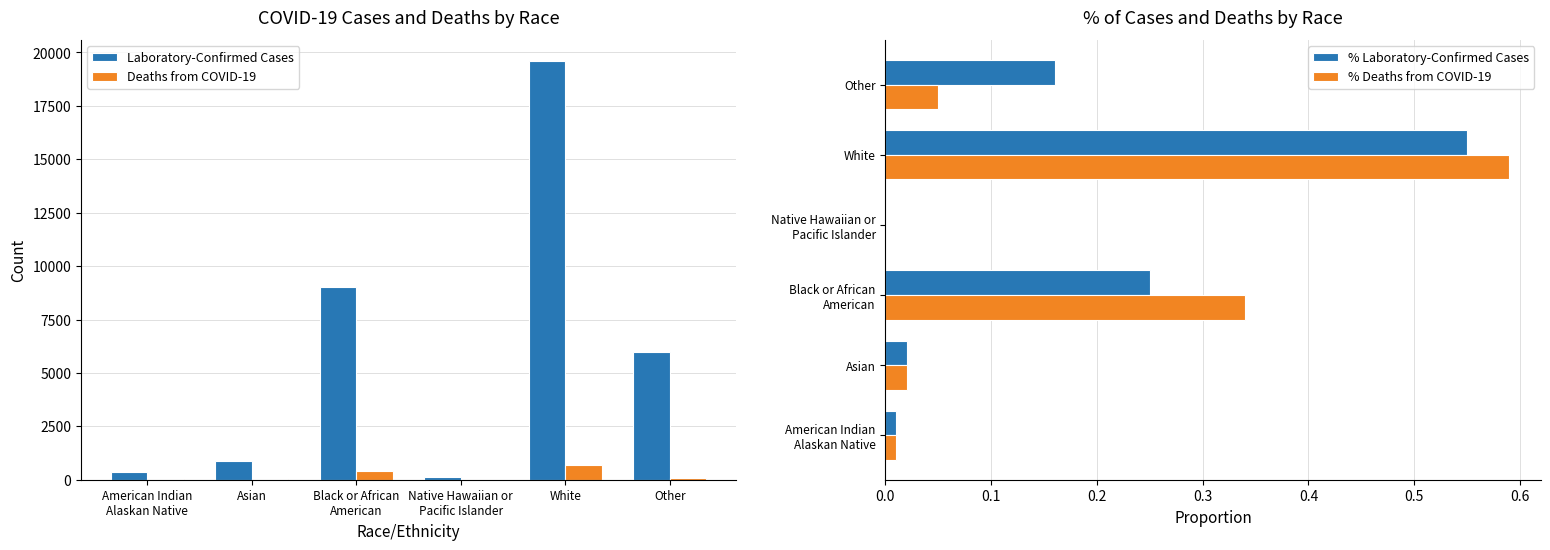

What is the difference between the second highest and minimum values in the % Laboratory-Confirmed Cases series?

0.2